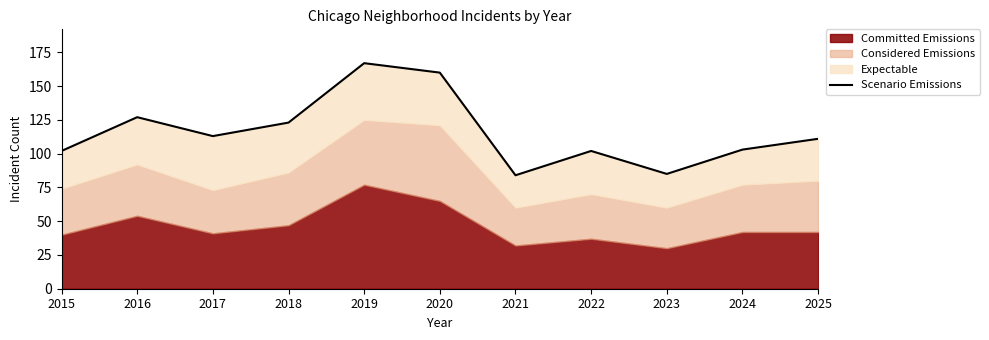

Count the number of categories in the chart.

11